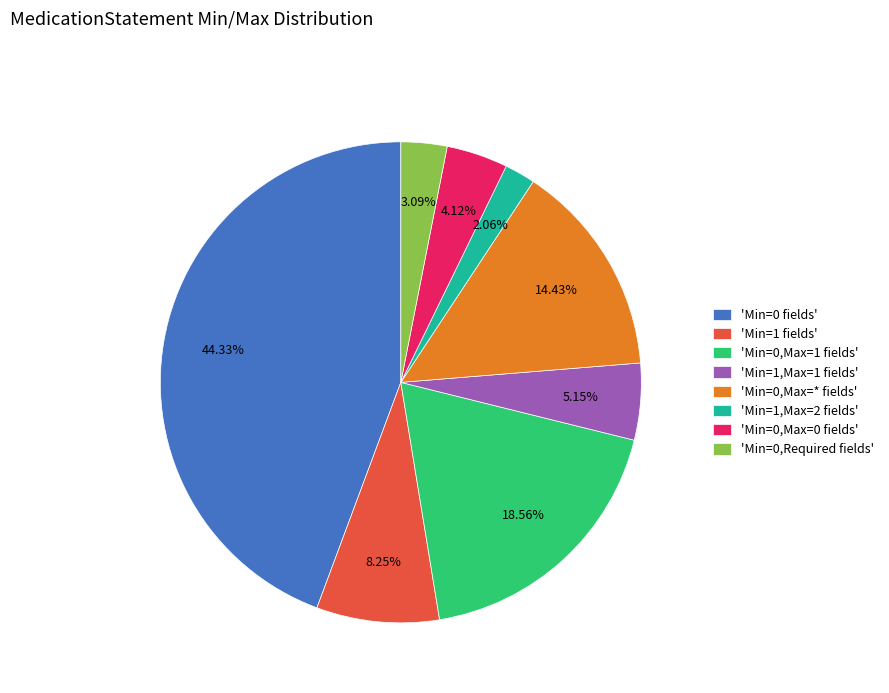

Which has a higher value, 'Min=1,Max=2 fields' or 'Min=1,Max=1 fields'?

'Min=1,Max=1 fields'